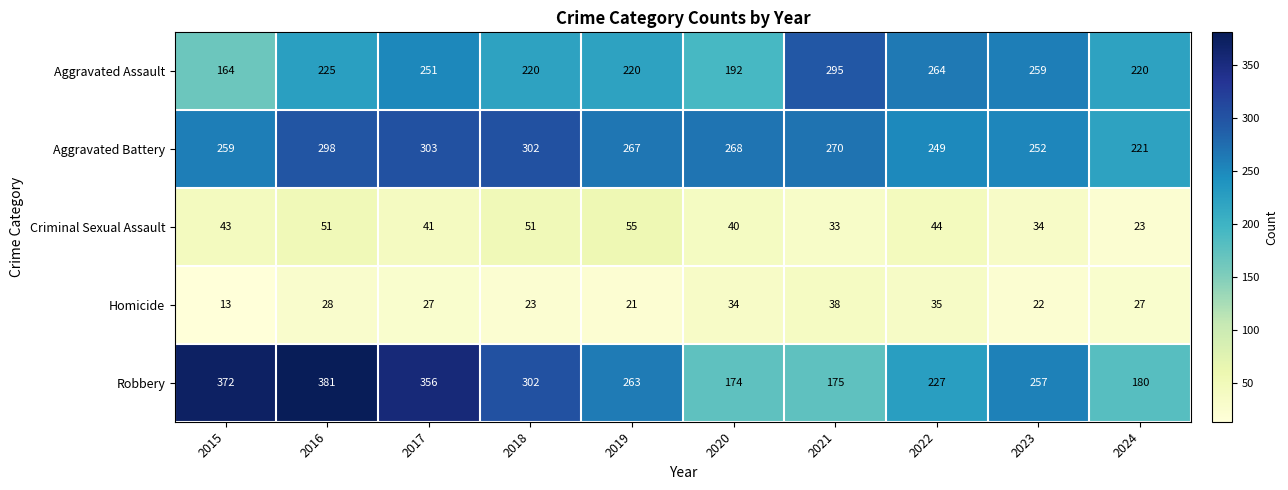

What is the minimum value shown in the chart?

13